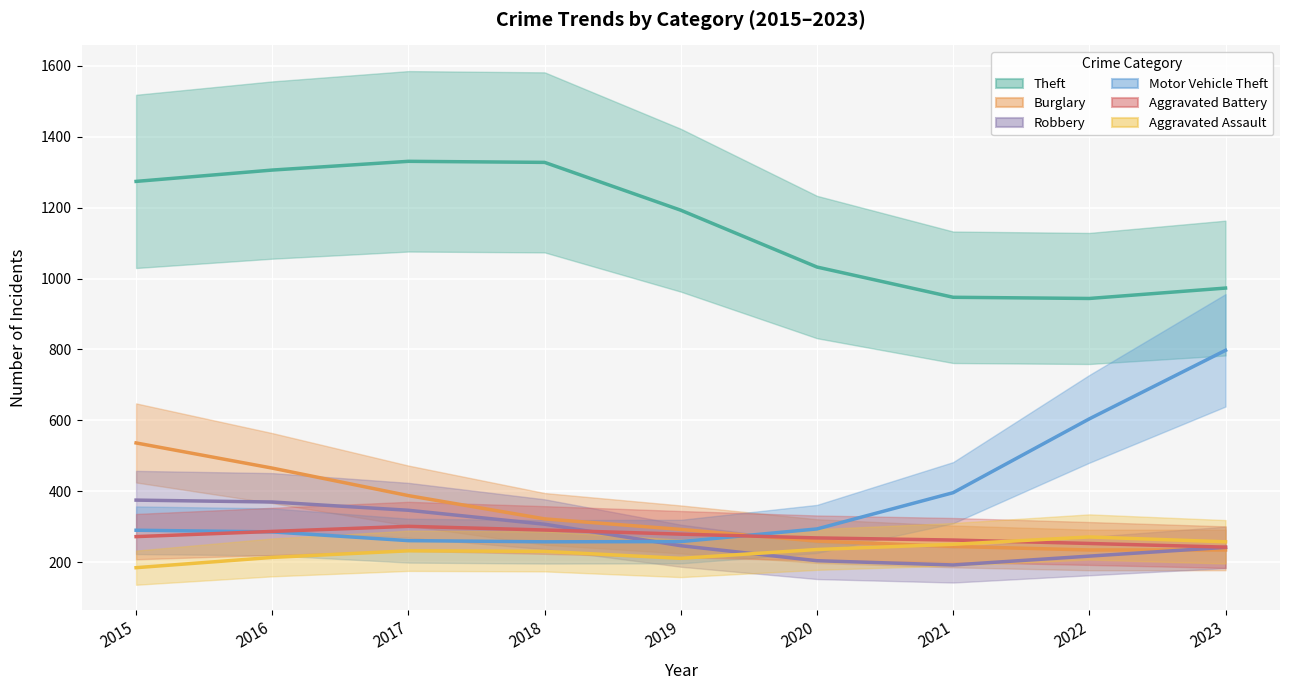

How many series are shown in this chart?

6